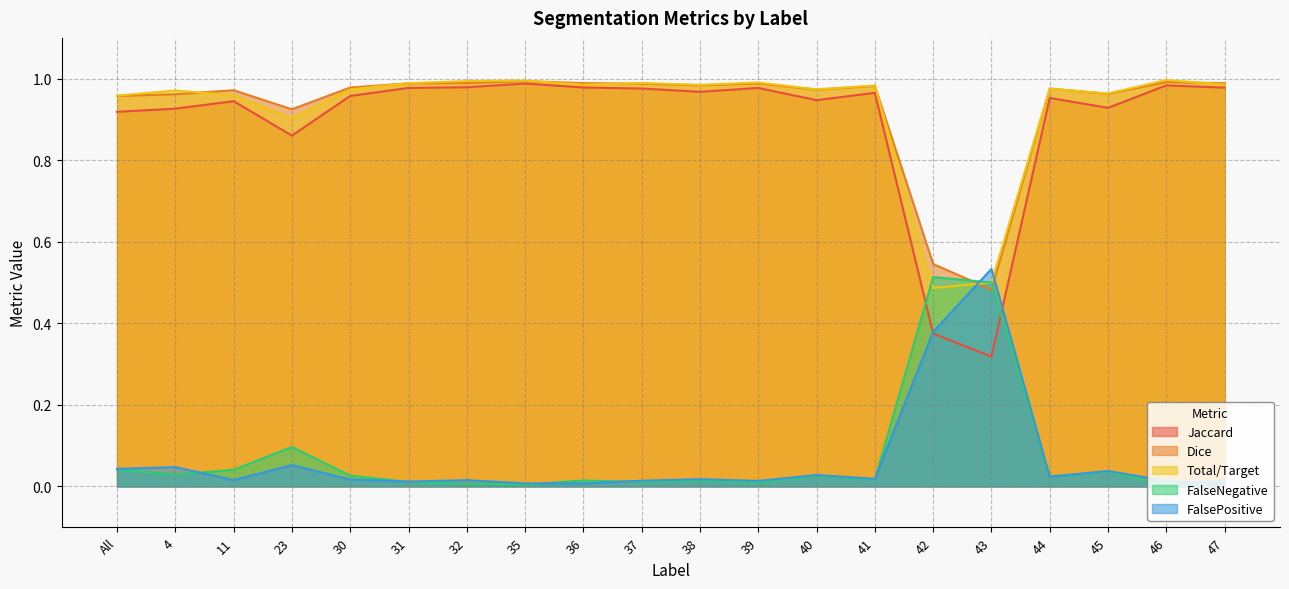

How many categories are shown in the chart?

20